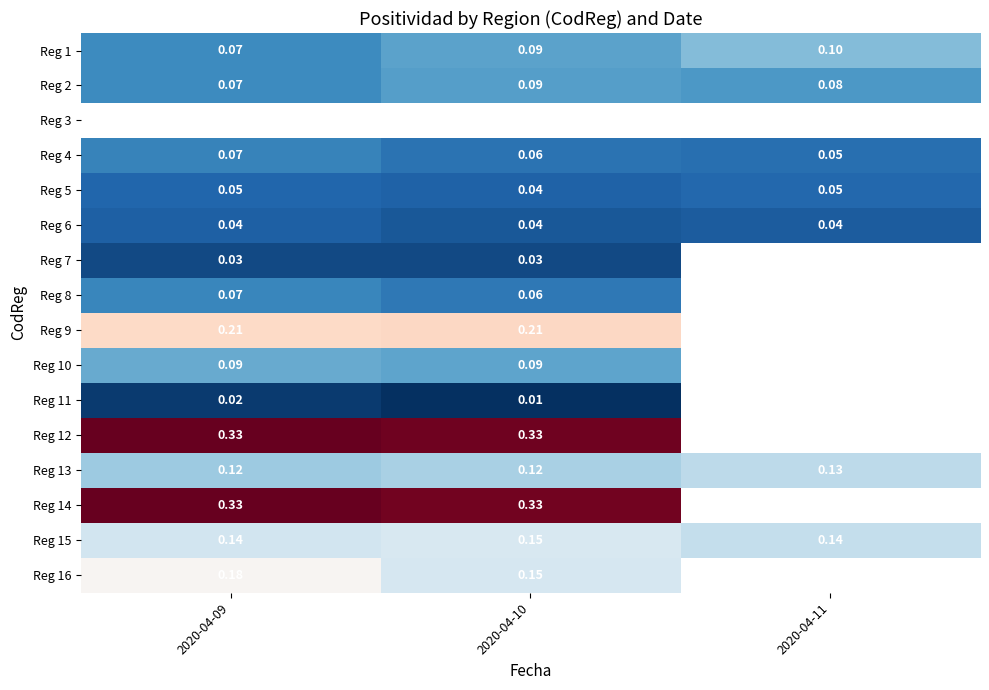

What is the average value of the Reg 15 series?

0.1